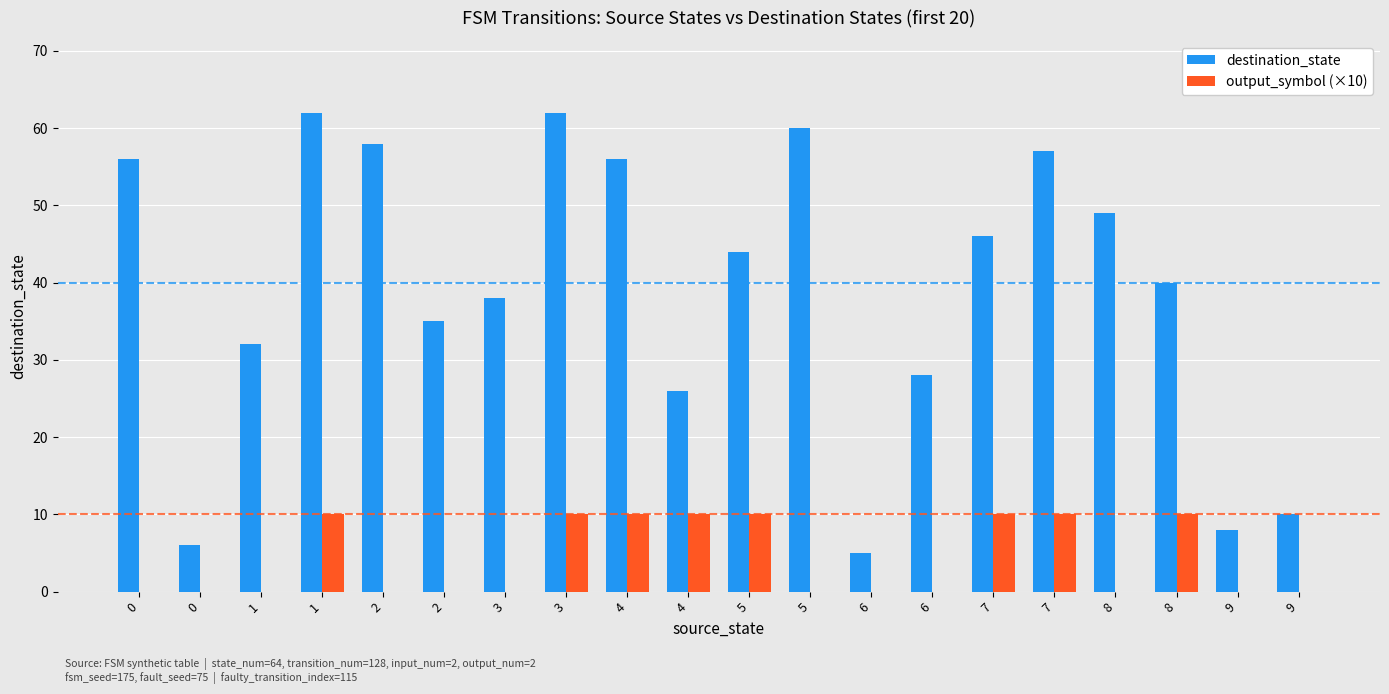

What is the sum of the destination_state values at 4 and 1?

118